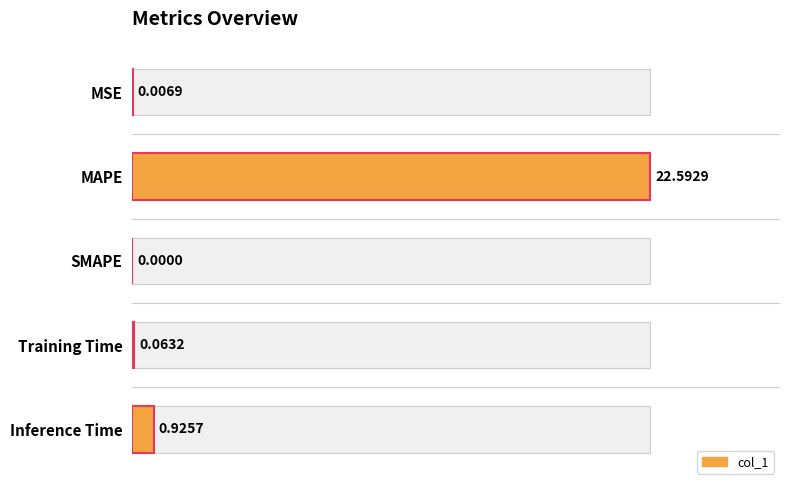

What is the sum of all values?

23.6